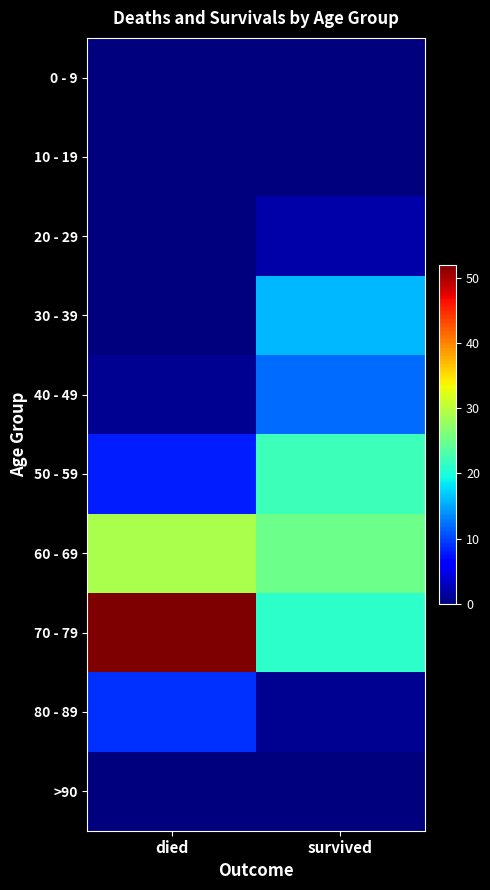

Between survived and died, which is larger?

survived